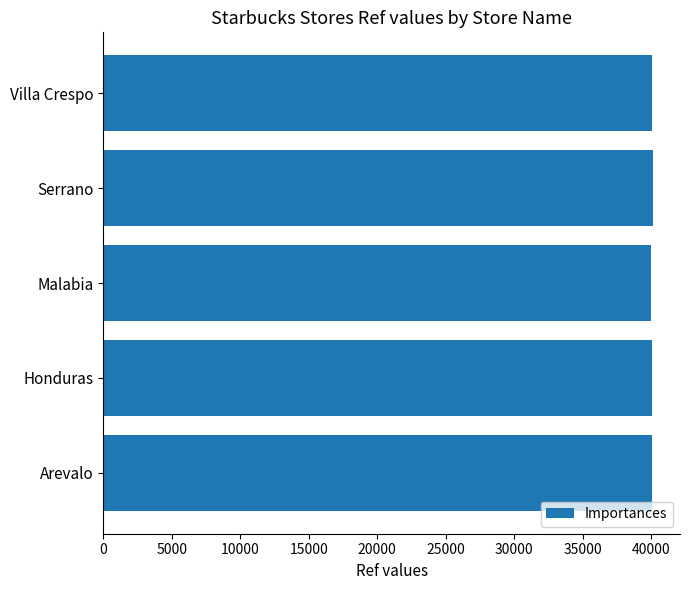

What is the sum of all values?

200374